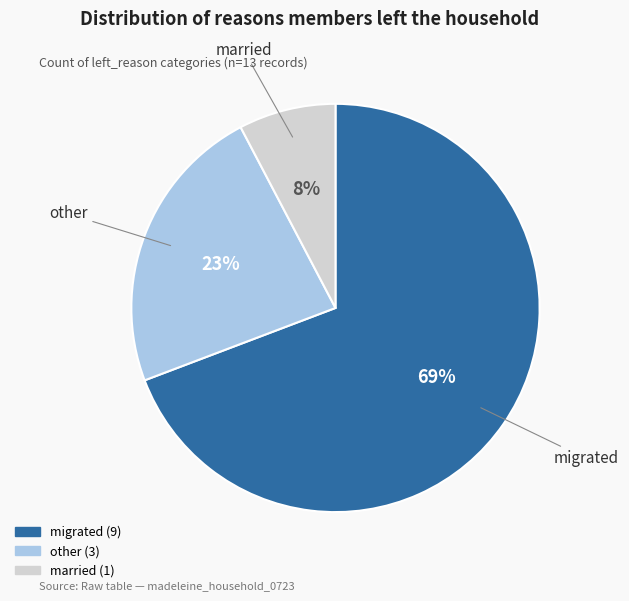

Do migrated and married together represent more than half of the pie?

Yes